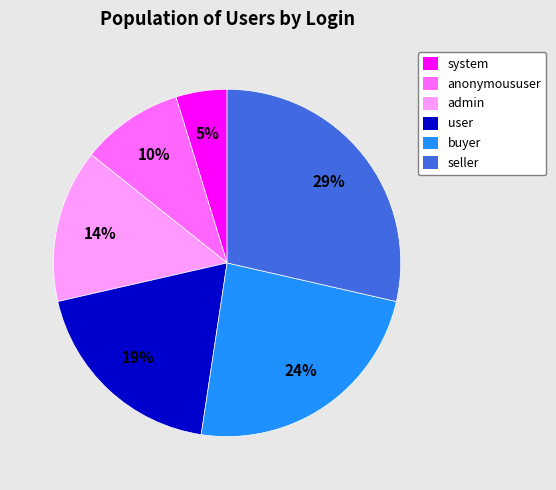

Do seller and user together represent more than half of the pie?

No